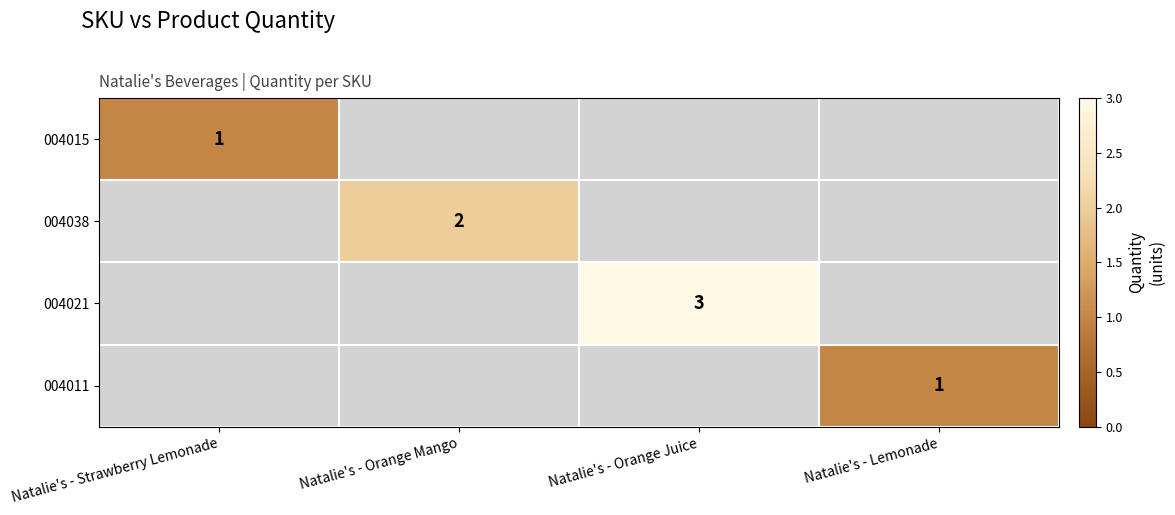

The value of 004011 at Natalie's - Lemonade is 1. True or false?

True